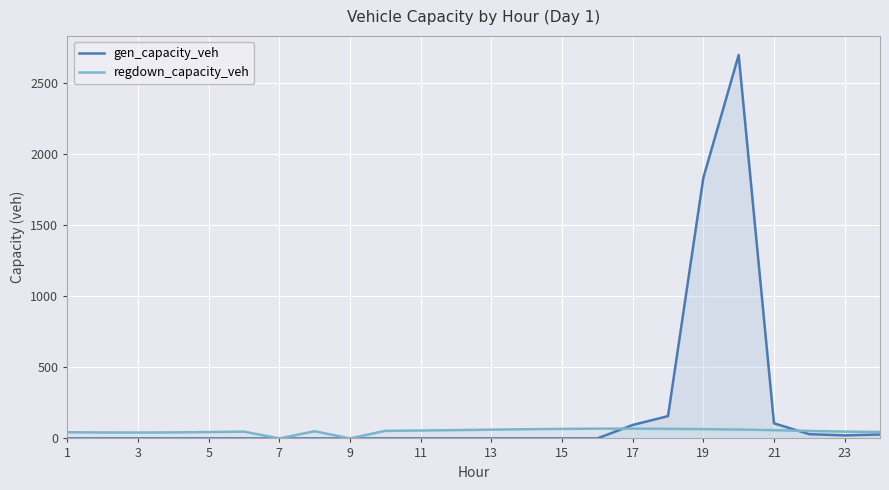

Which series has the largest total across all categories?

gen_capacity_veh